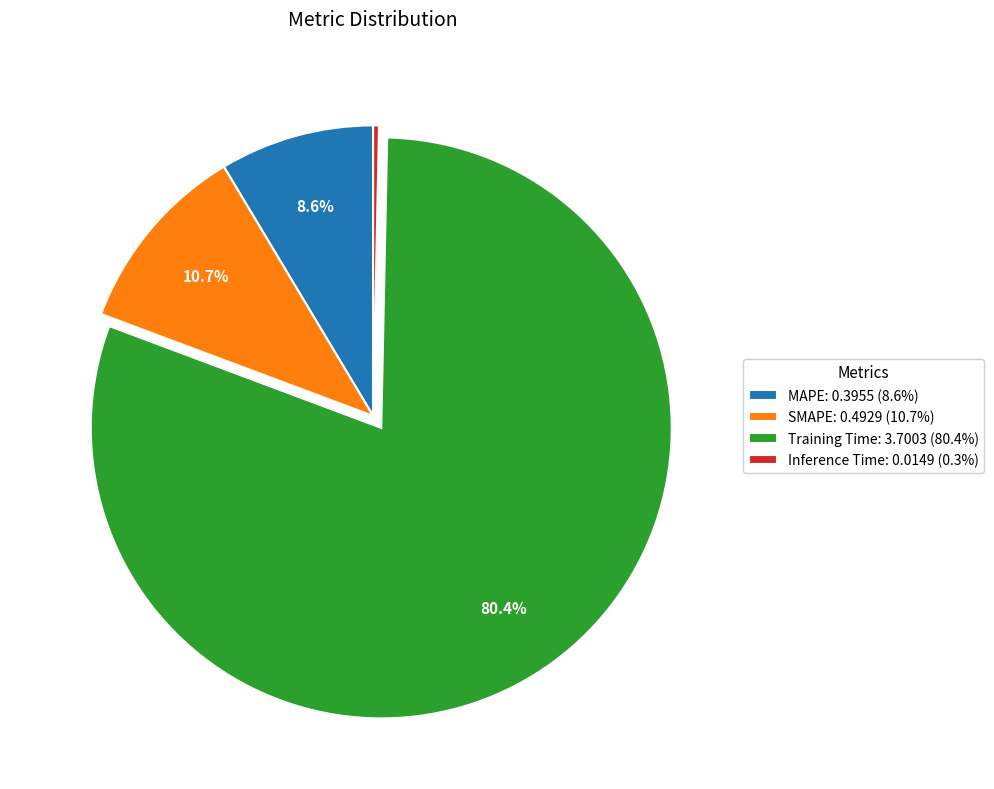

Does any single category account for the majority?

Yes